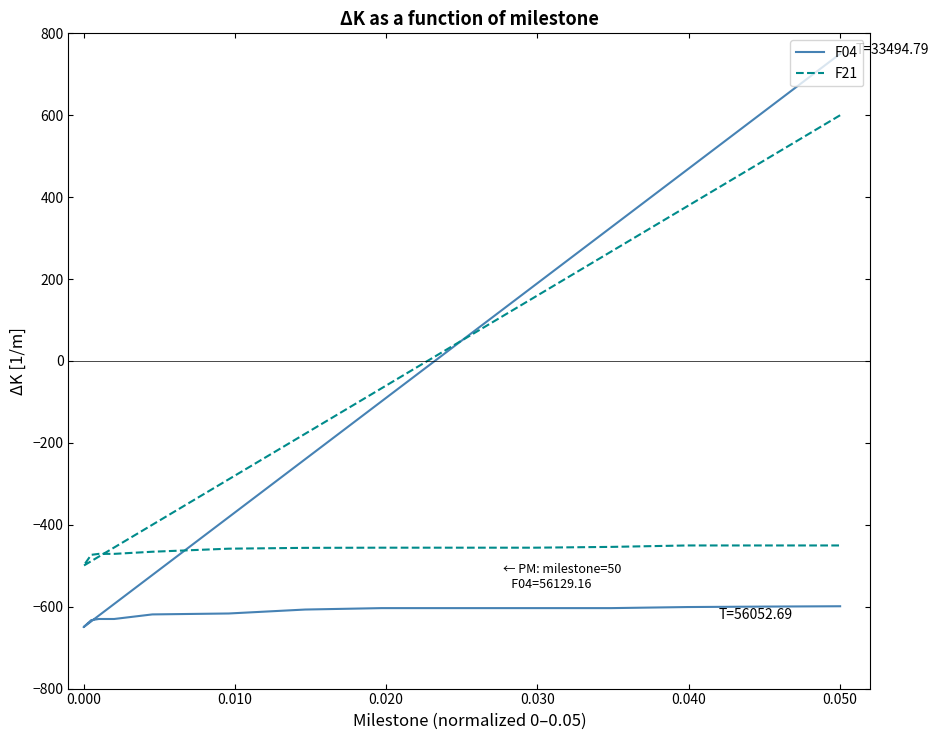

Which has a higher value, 9 or 0.030?

9